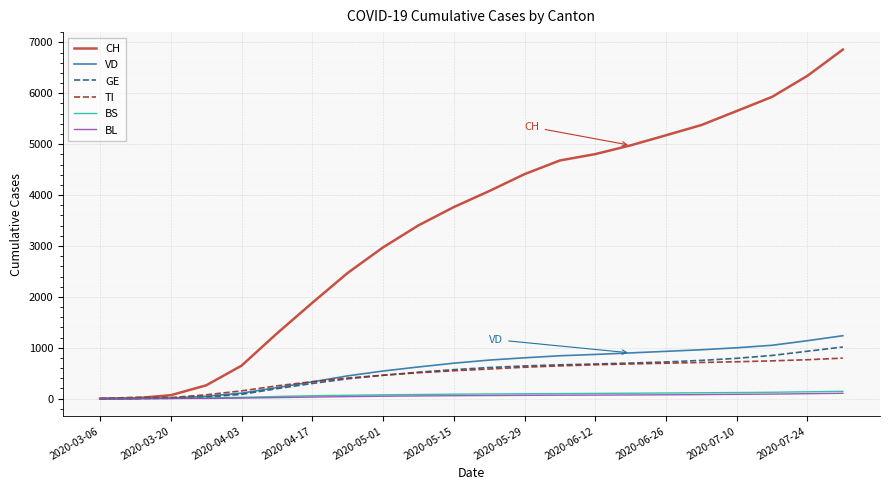

What is the maximum value for VD?

1237